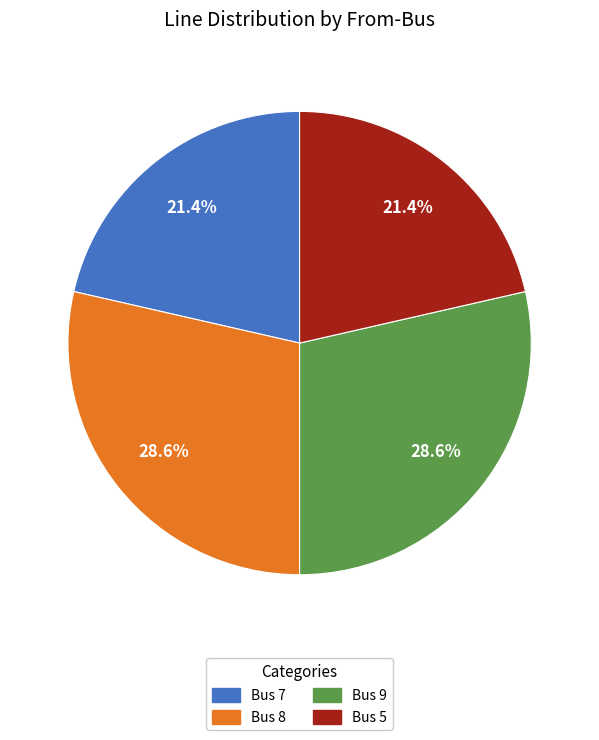

Does Bus 5 account for over 50% of the chart?

No